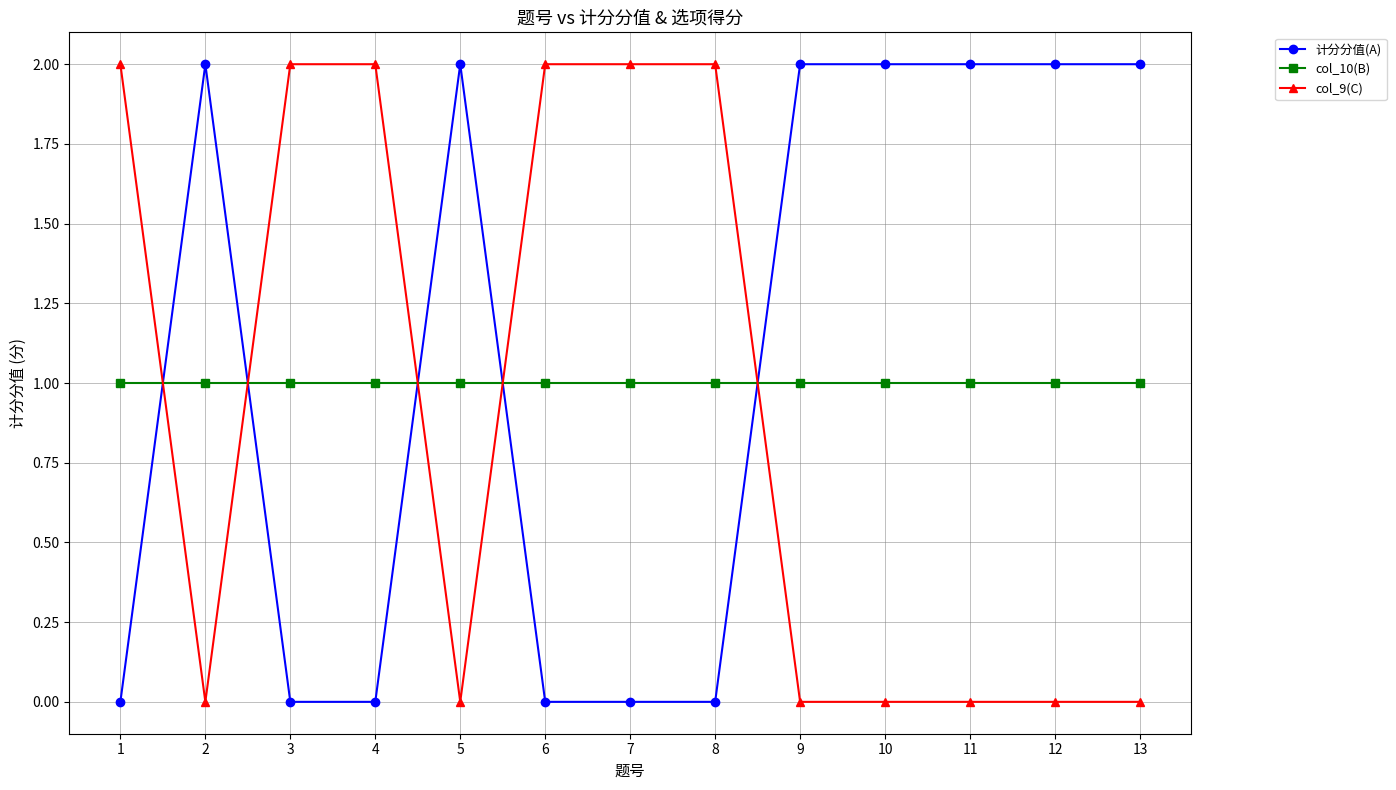

What is the difference between the maximum and minimum values in the col_9(C) series?

2